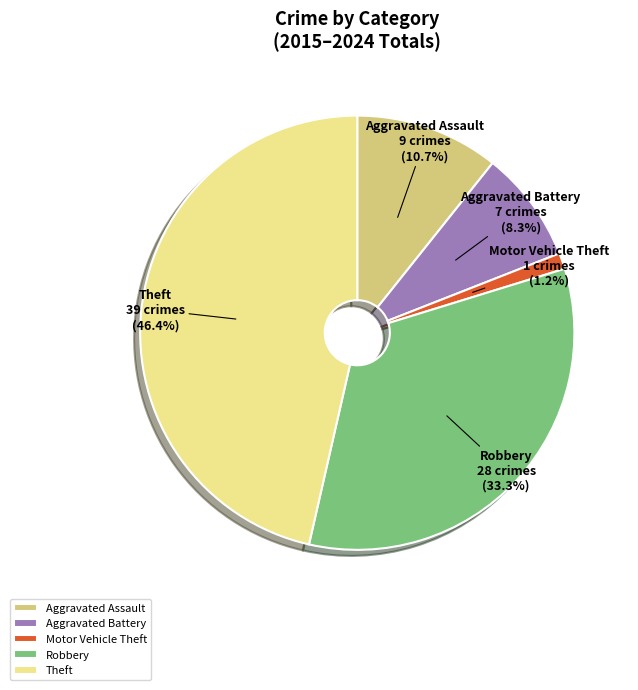

Which slice is the largest?

Theft